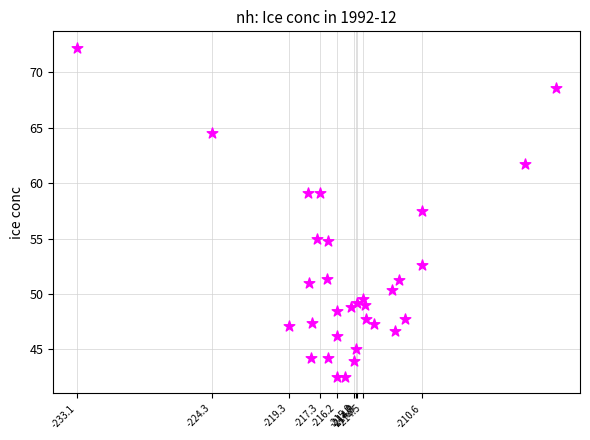

What Y value in the scatter plot is closest to 57?

57.5